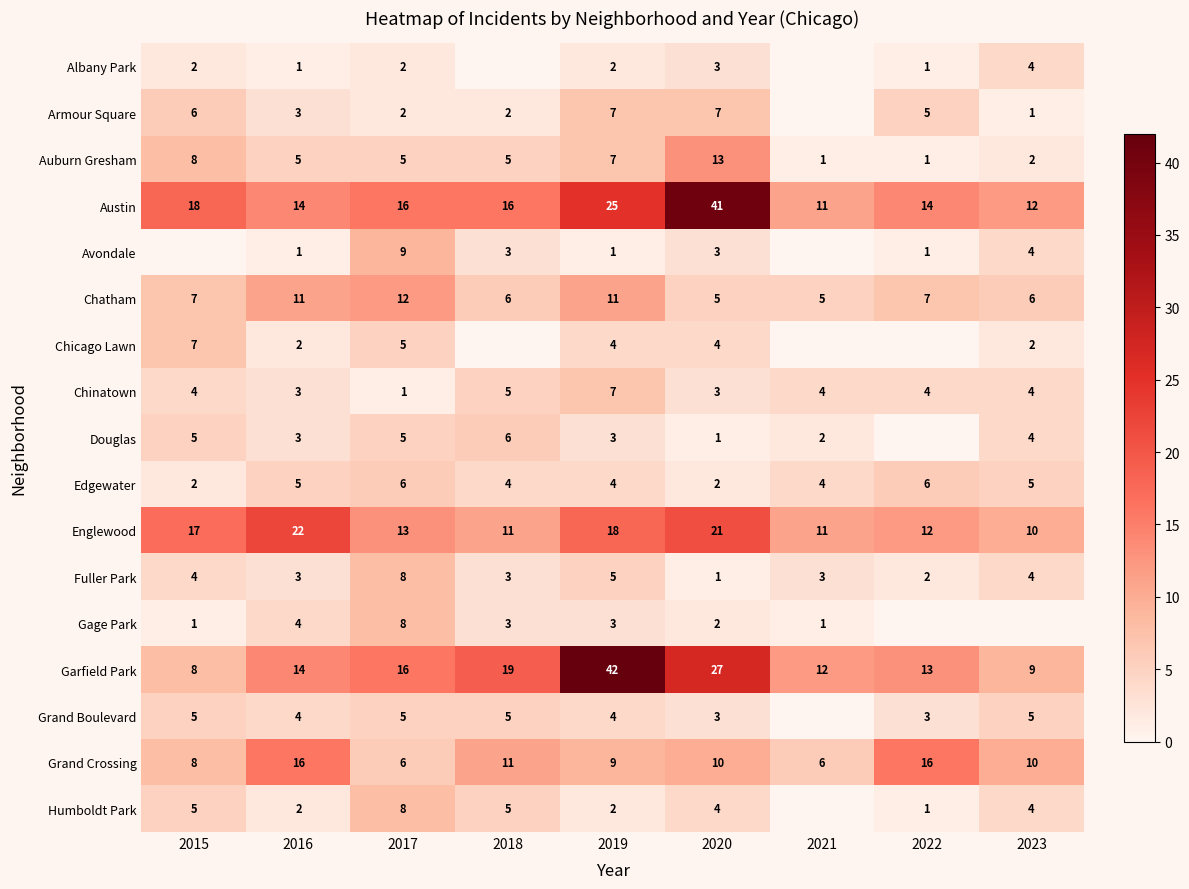

True or false: Edgewater has a value of 1 at 2019.

False